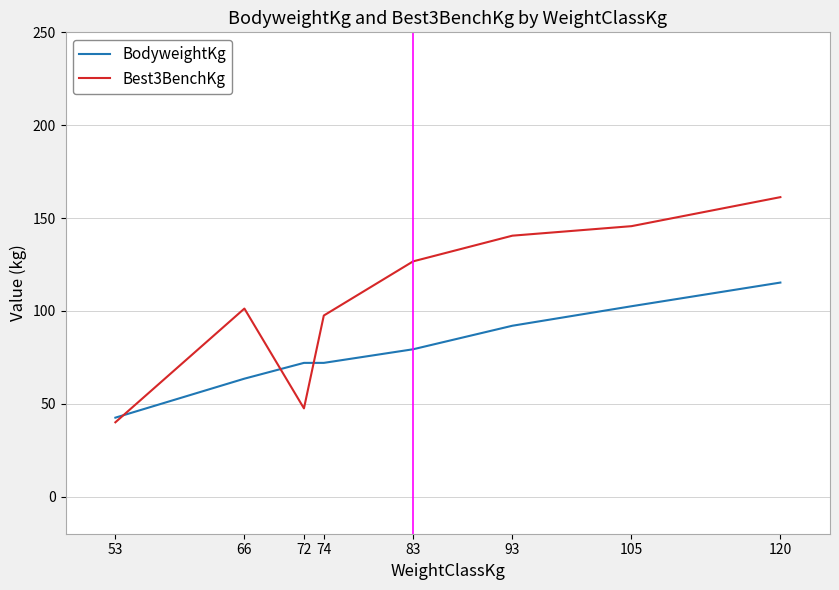

What is the total value across all series at 66?

164.8